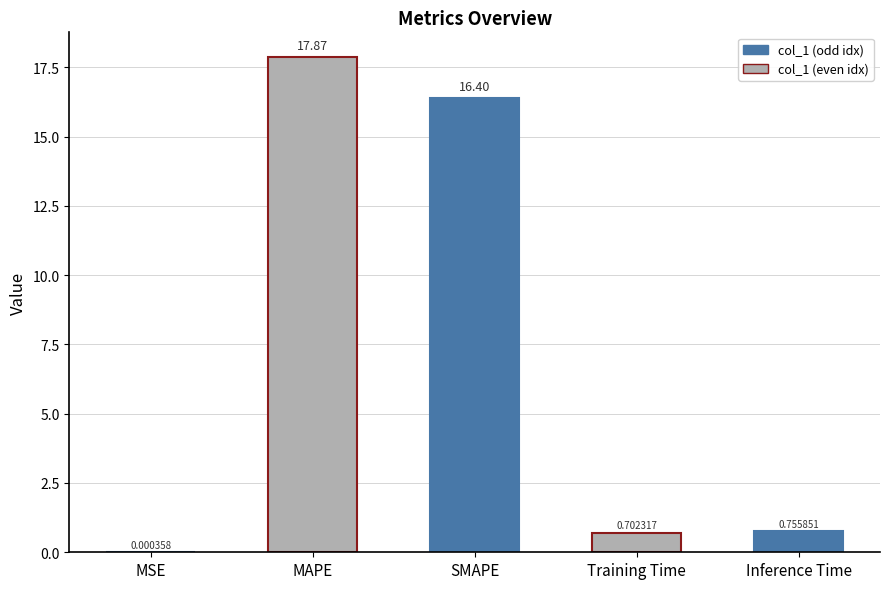

Which has a higher value, MSE or Inference Time?

Inference Time